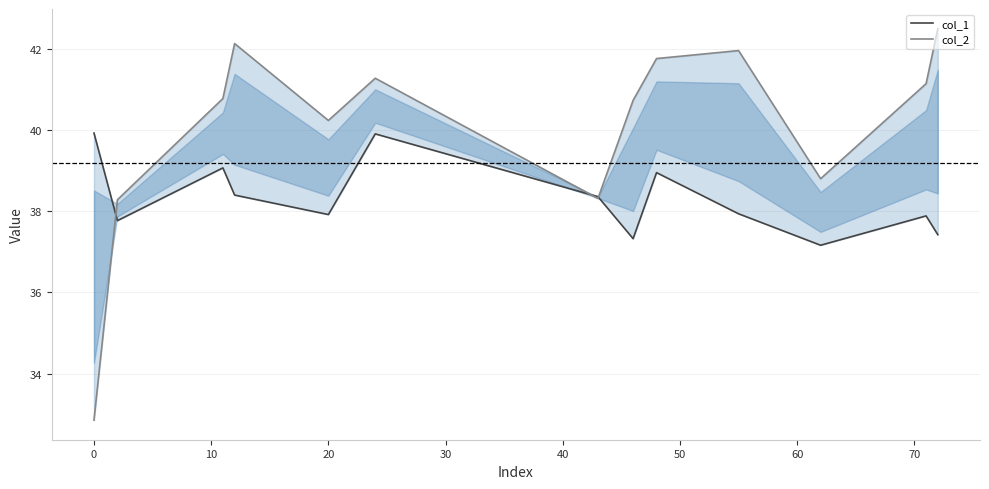

Which series ends up on top after the final intersection of col_1 and col_2?

col_2